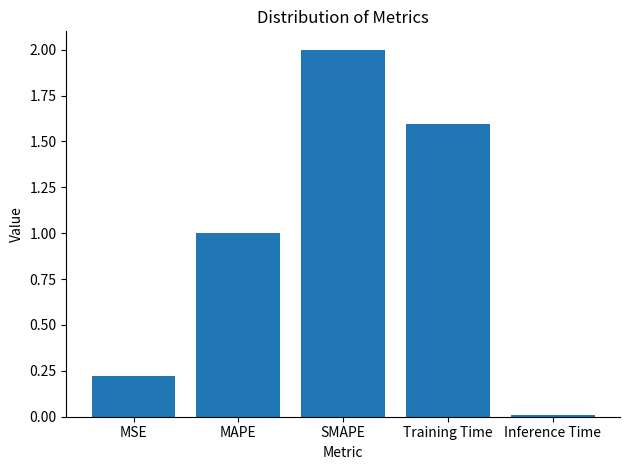

Rank the categories by value from lowest to highest.

Inference Time, MSE, MAPE, Training Time, SMAPE